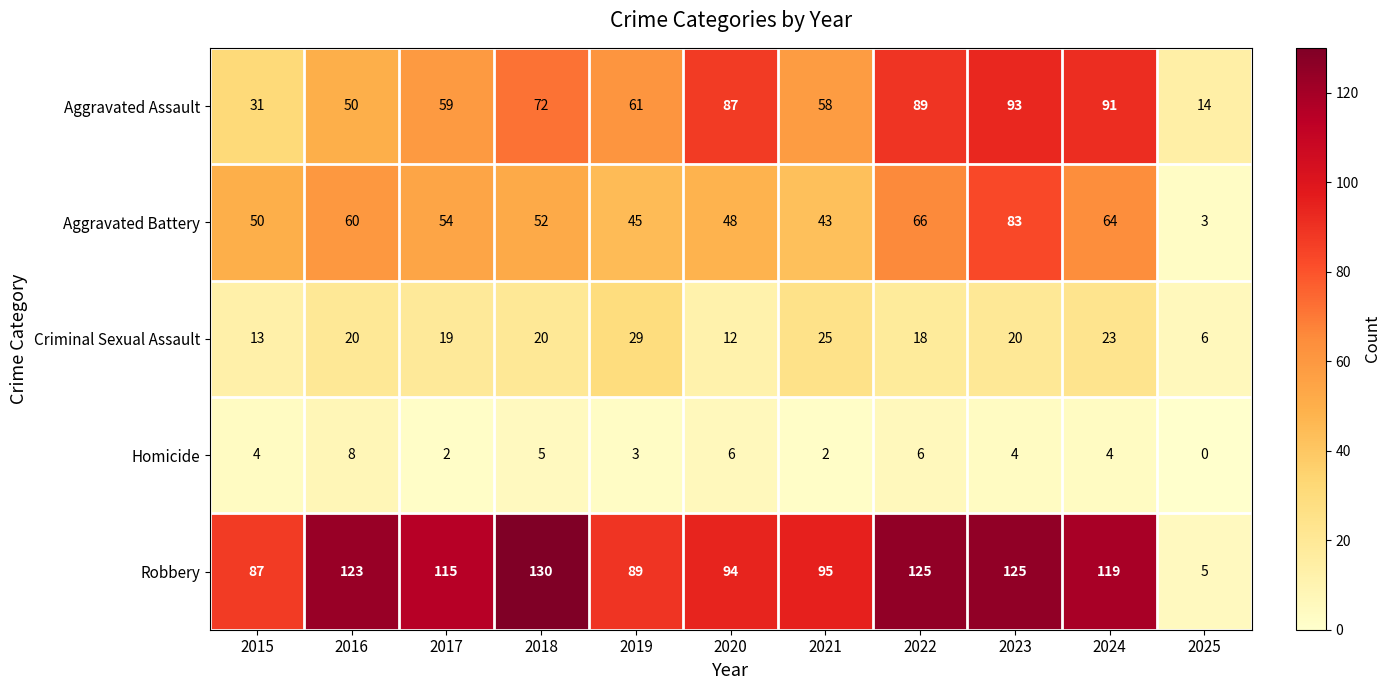

Is it true that Aggravated Assault equals 33 at 2024?

False